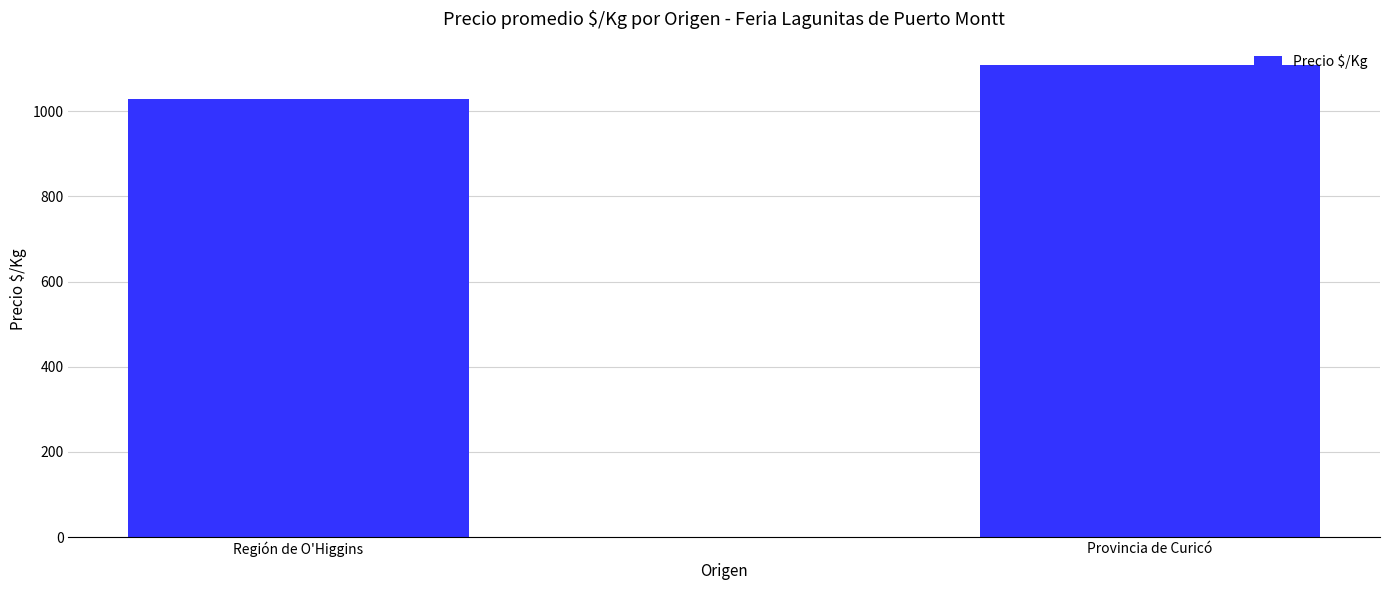

What is the sum of the values at Región de O'Higgins and Provincia de Curicó?

2135.9